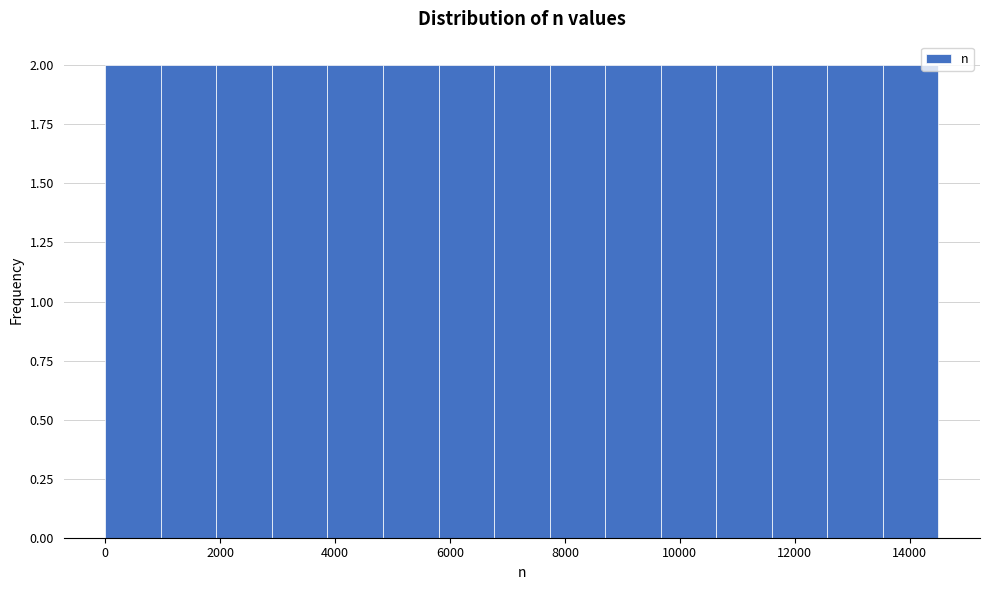

What is the height of the bar covering 6800 to 7800 on the x-axis? Neither the bar edges nor the heights are printed on the chart, so give them approximately, as read against the axes.

2